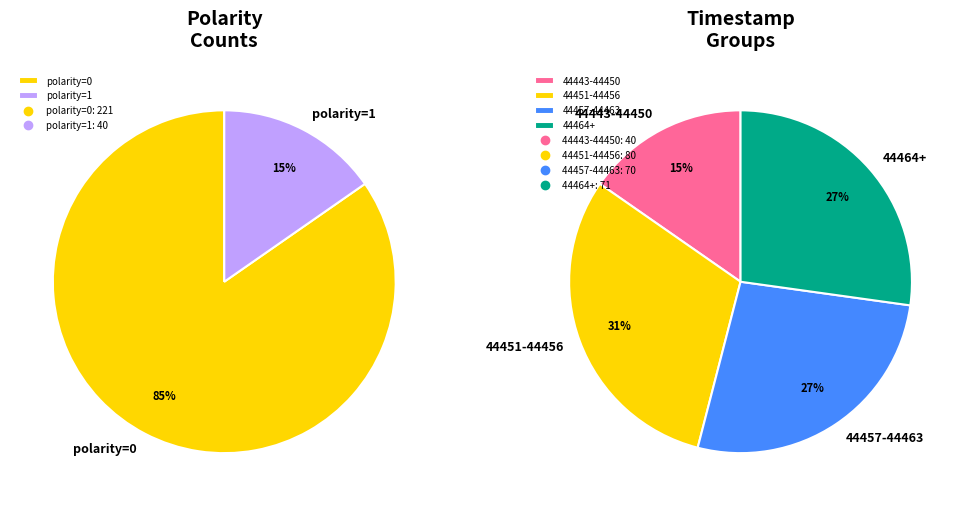

The polarity=0 slice represents 85% of the pie. True or false?

True